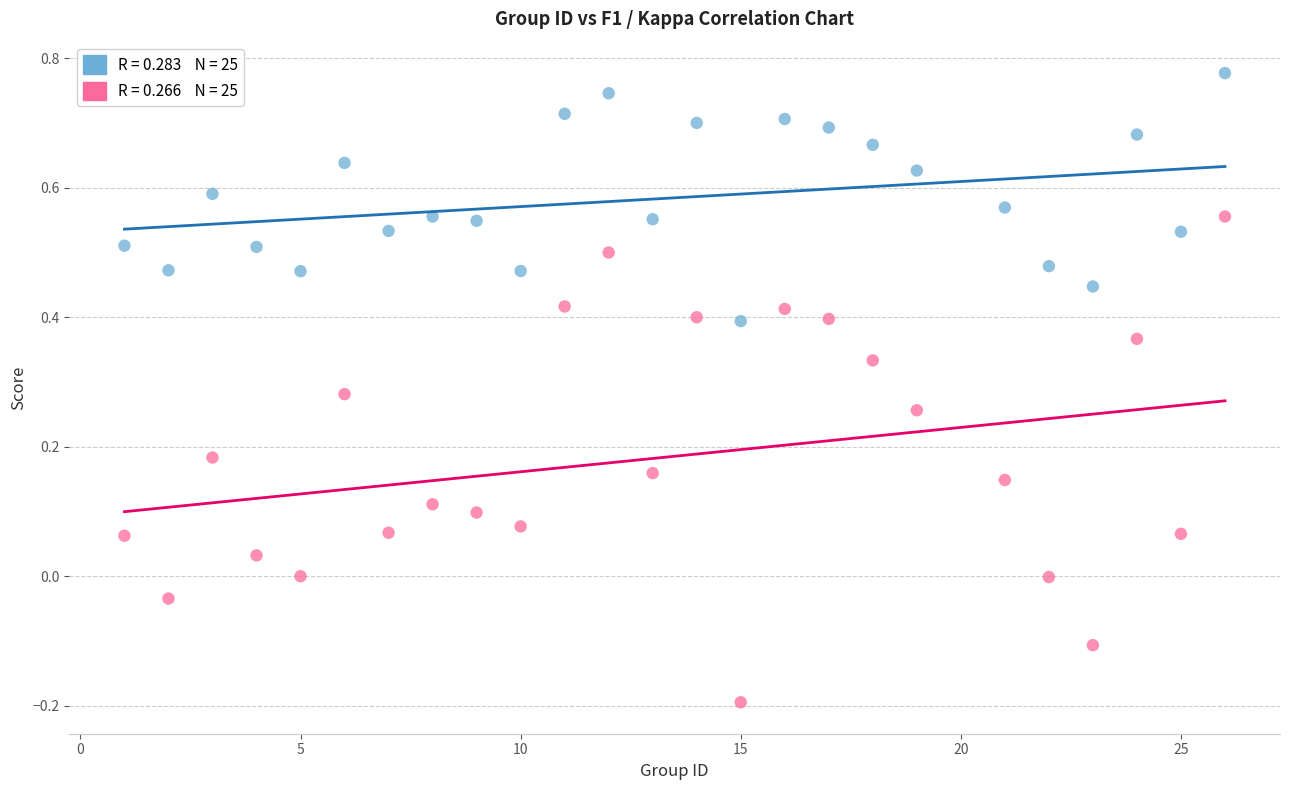

Across all data points, what is the range of Y values (max minus min)?

1.0